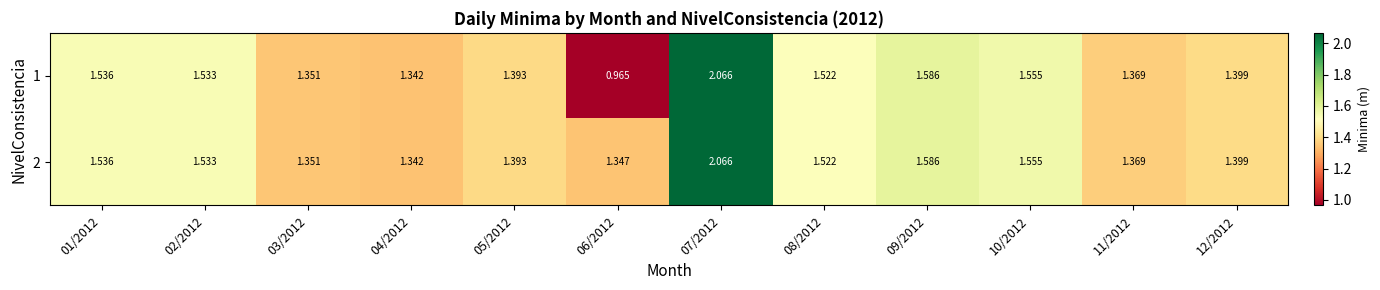

Is the value of 1 at 11/2012 greater than the value of 2 at 10/2012?

No